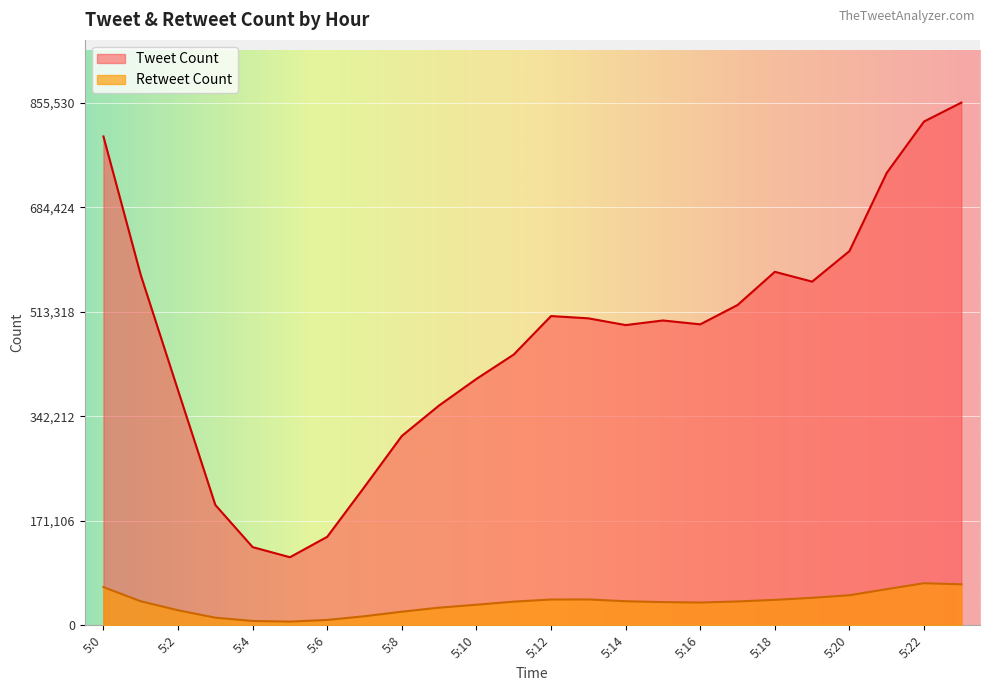

Reading left to right, list all the values displayed in this chart.

Tweet Count: 800117	573404	384599	196952	127971	111411	144872	226697	309930	359865	403308	443171	506179	502439	491395	498938	492600	524258	578574	562509	612529	740589	824607	855530
Retweet Count: 62488	39338	24607	12478	7121	6036	8771	14813	22273	28885	33682	38734	42205	42338	39345	37995	37258	39030	41621	44957	49183	59177	68893	67096